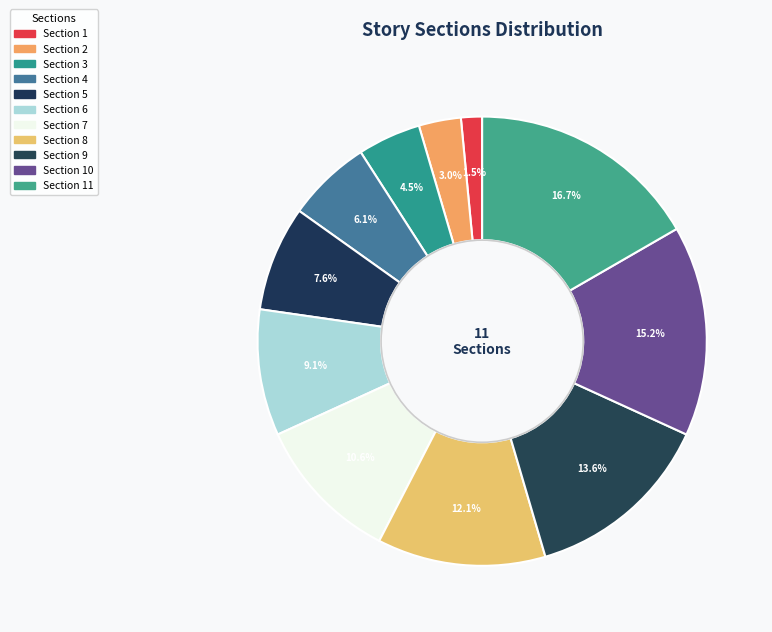

Which slice is the largest?

Section 11